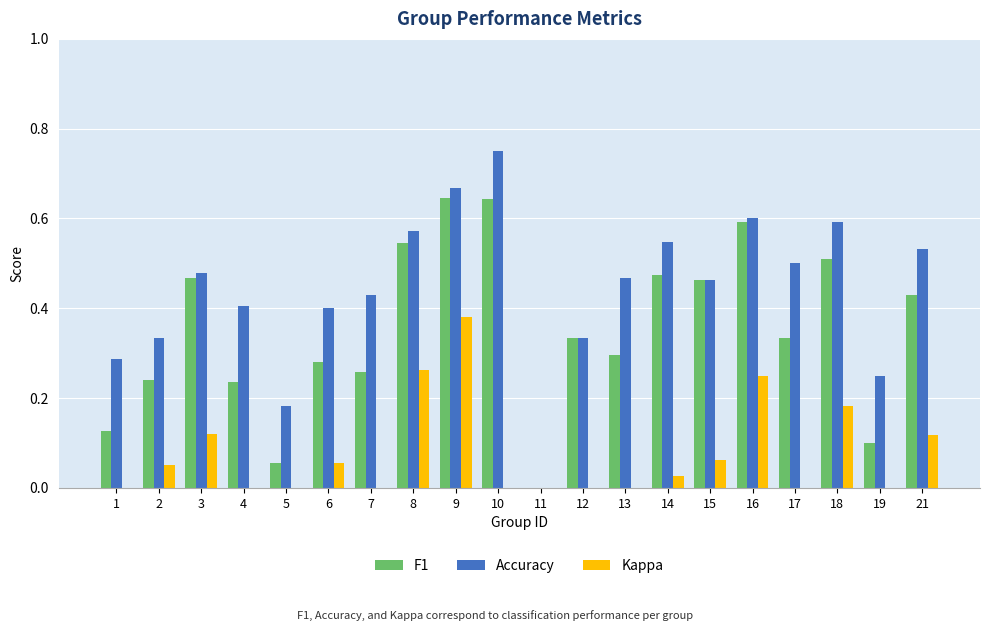

At which category is the sum across all series the highest?

9